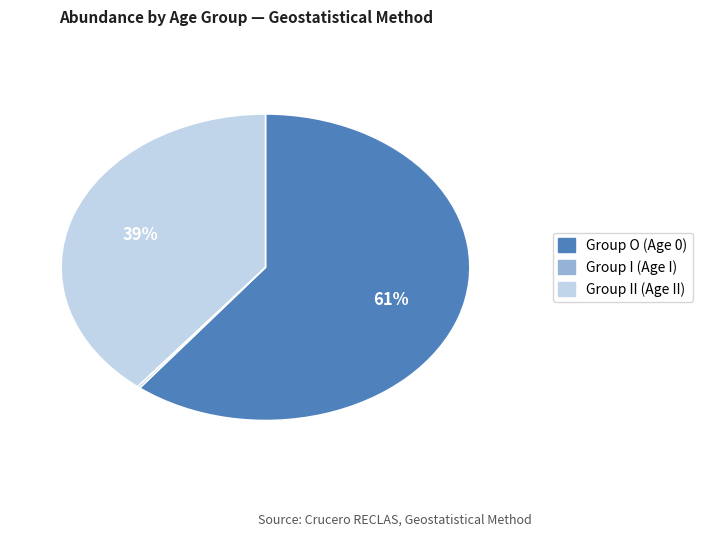

To the nearest percent, what is the average slice percentage?

33%